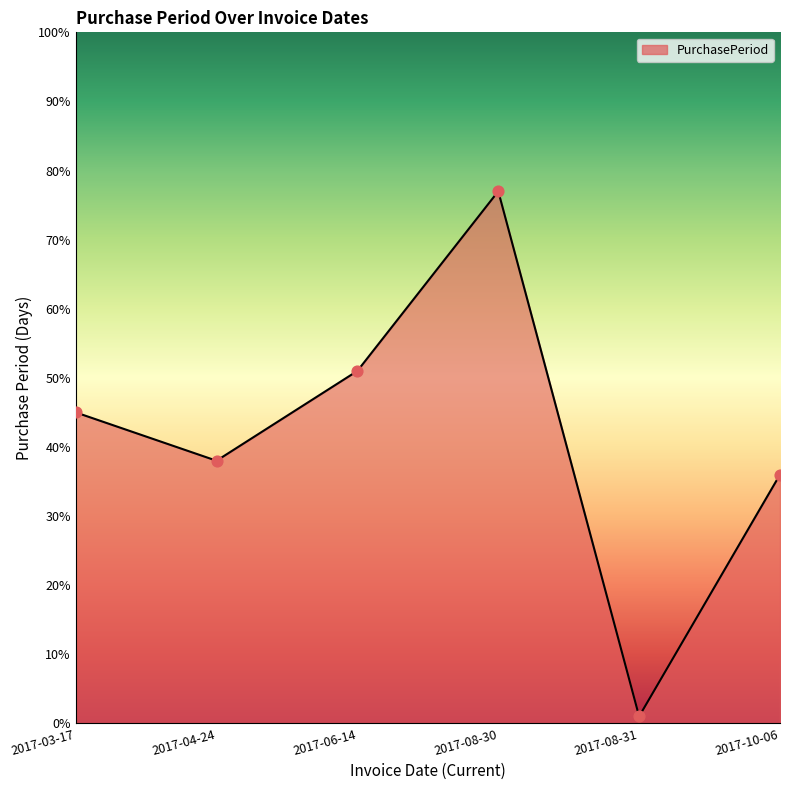

What is the ratio of the value at 2017-04-24 to the value at 2017-08-30?

0.5